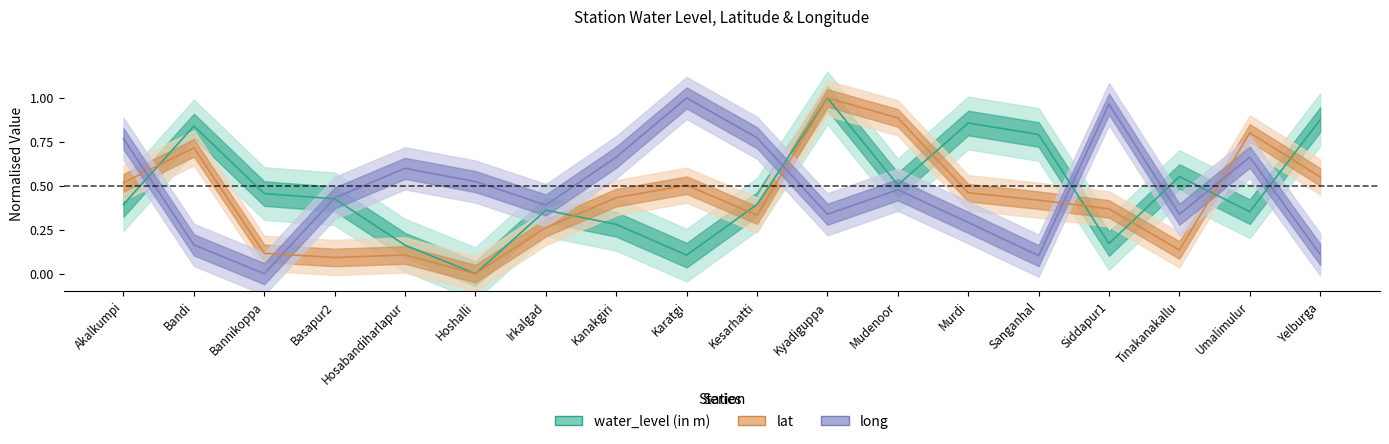

Where do lat and long first cross each other?

Akalkumpi and Bandi